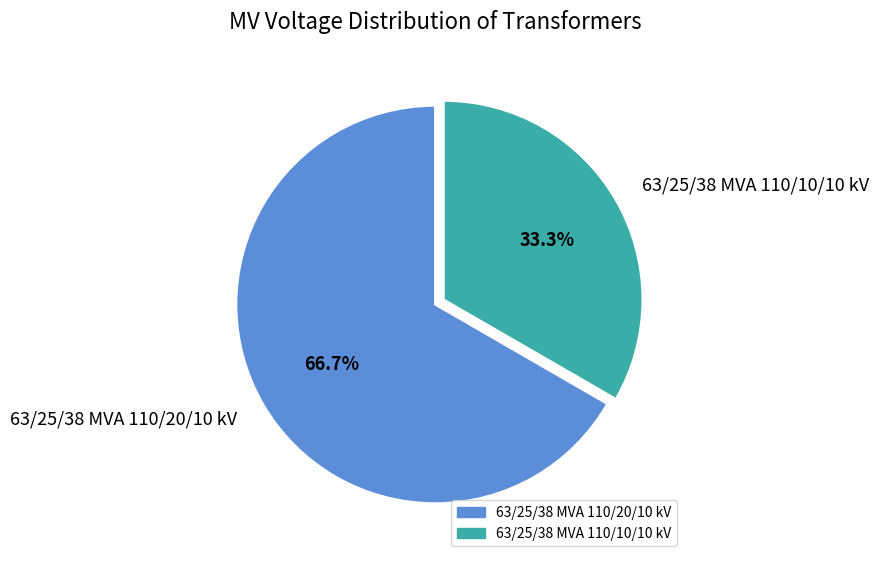

To the nearest percent, what is the average slice percentage?

50%